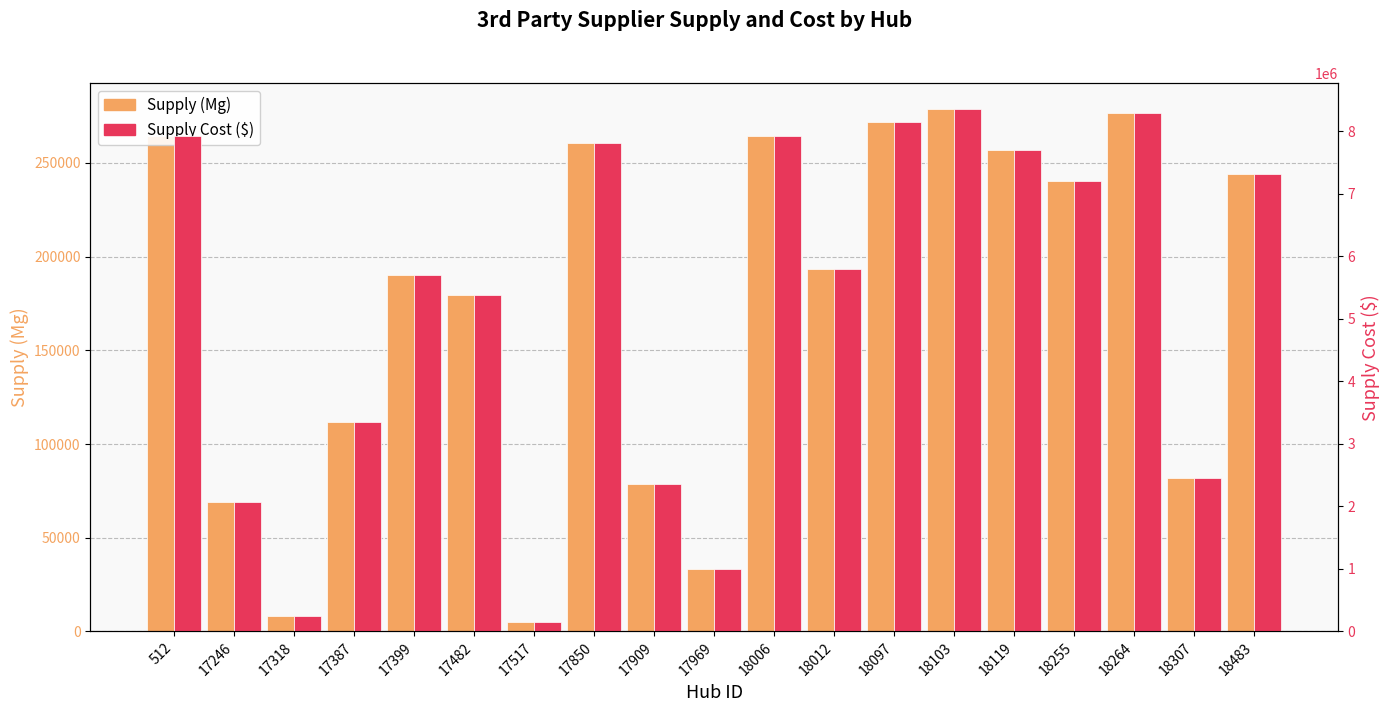

How many values in the Supply (Mg) series are below 193194?

9